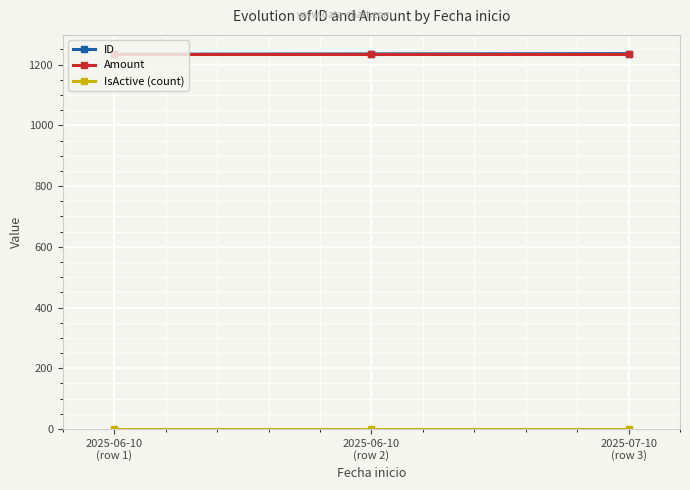

What is the spread (max minus min) of values at 2025-06-10
(row 2)?

1234